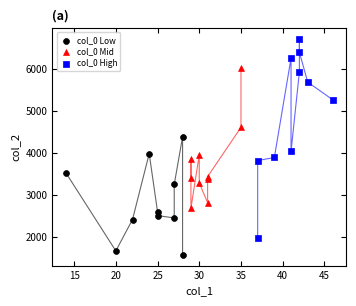

Which series contains the lowest Y value?

col_0 Low